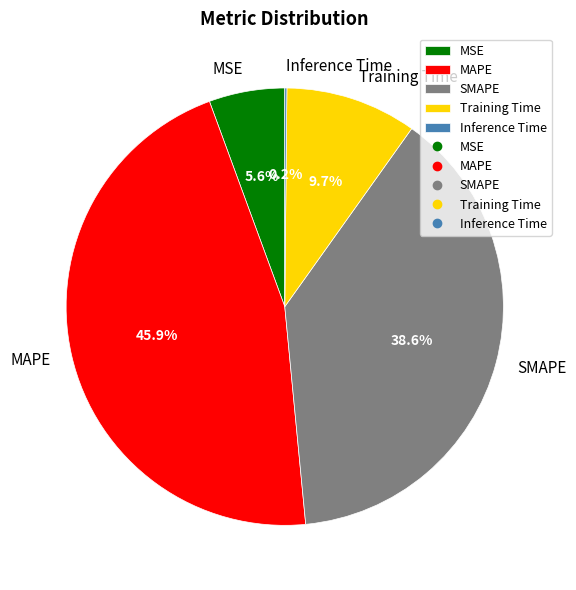

What percentage is the Training Time slice, to the nearest percent?

10%